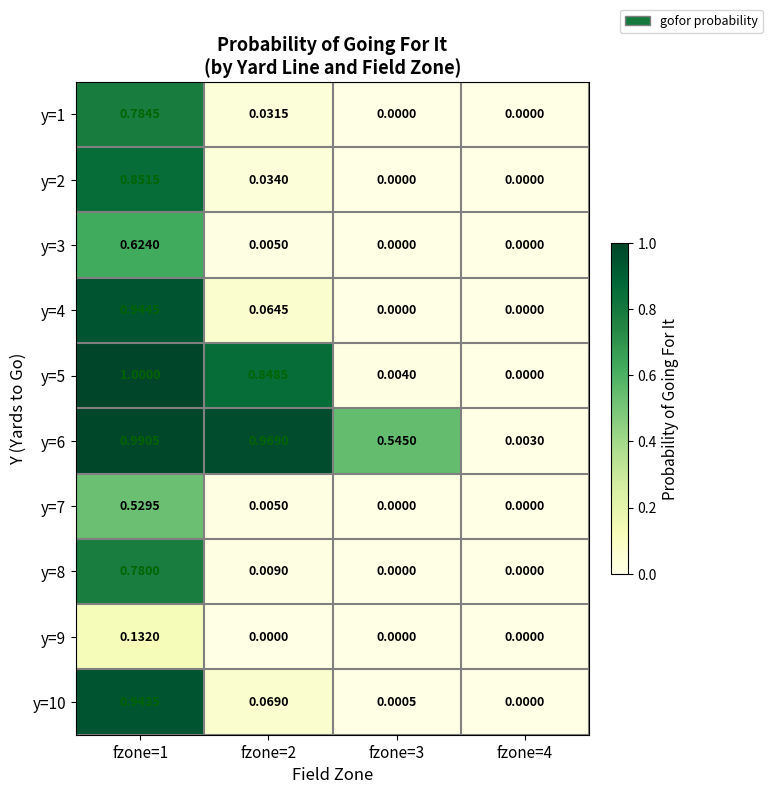

Is the value of y=10 at fzone=3 greater than the value of y=4 at fzone=3?

Yes